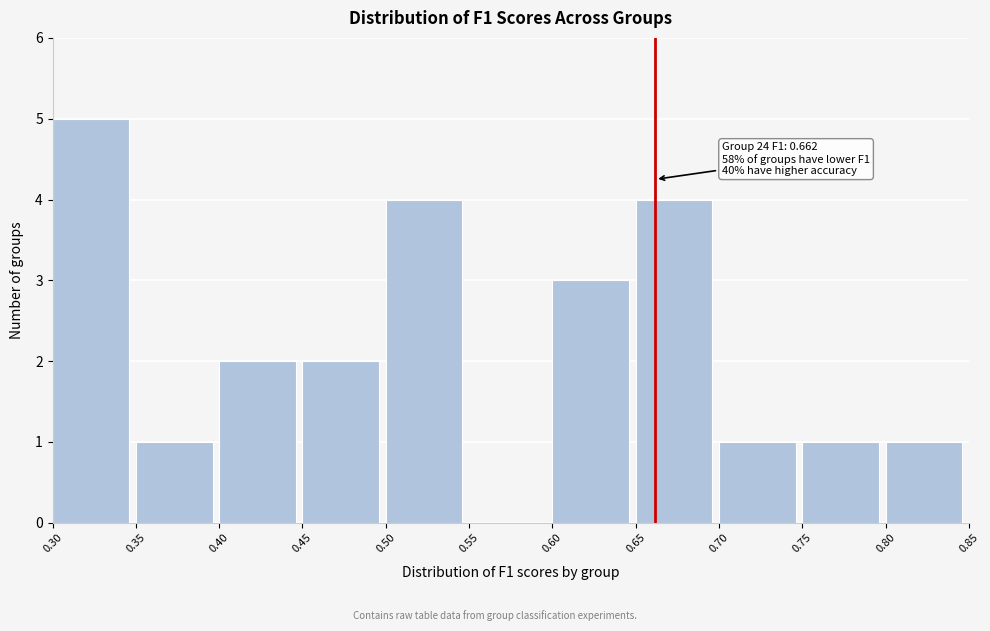

Over which range of the x-axis is the bar tallest?

0.30 to 0.35